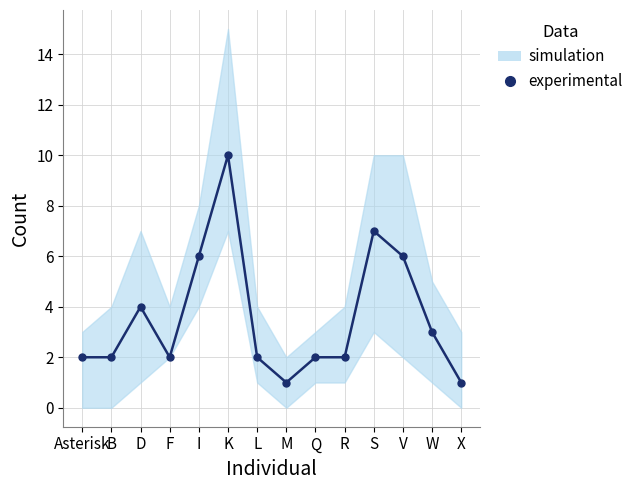

What is the ratio of the value at F to the value at Asterisk?

1.0